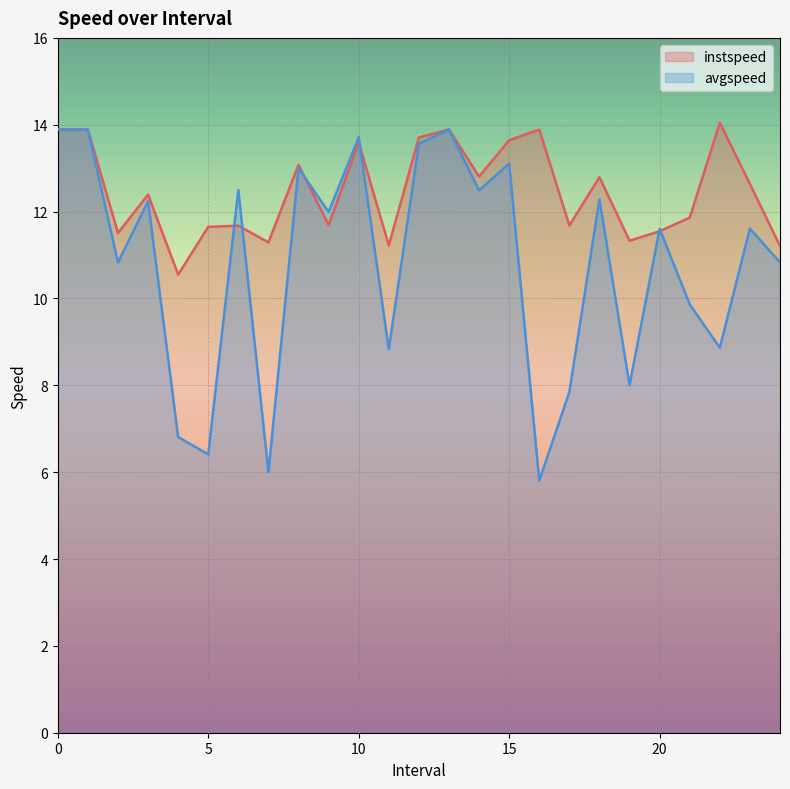

What are all the series names shown in the legend?

instspeed, avgspeed